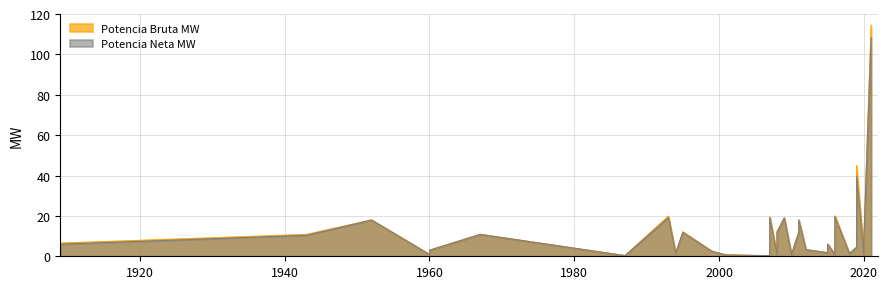

True or false: Potencia Neta MW and Potencia Bruta MW cross at least once.

False